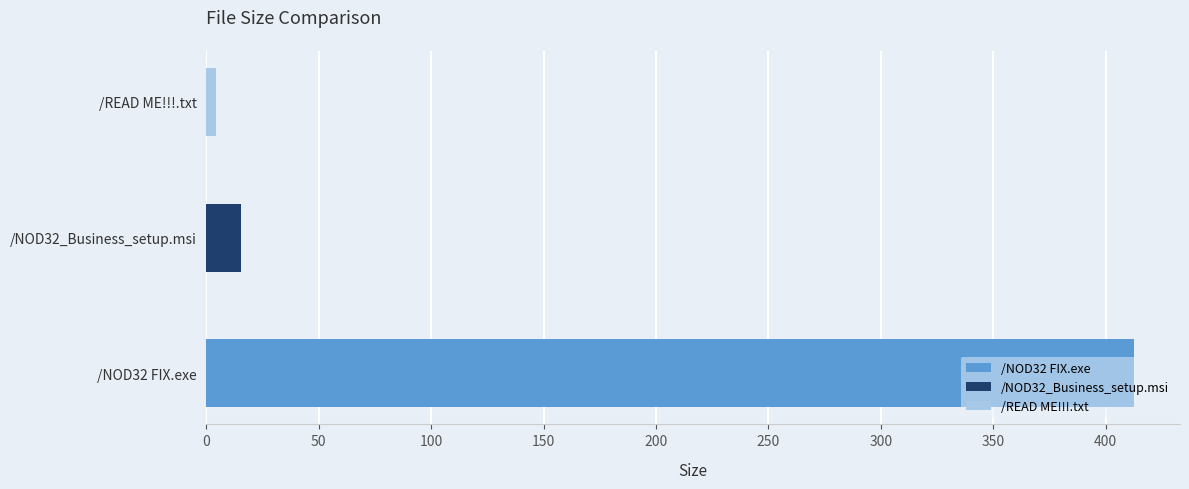

Reading left to right, extract all data points from this chart.

412.5	15.3	4.2